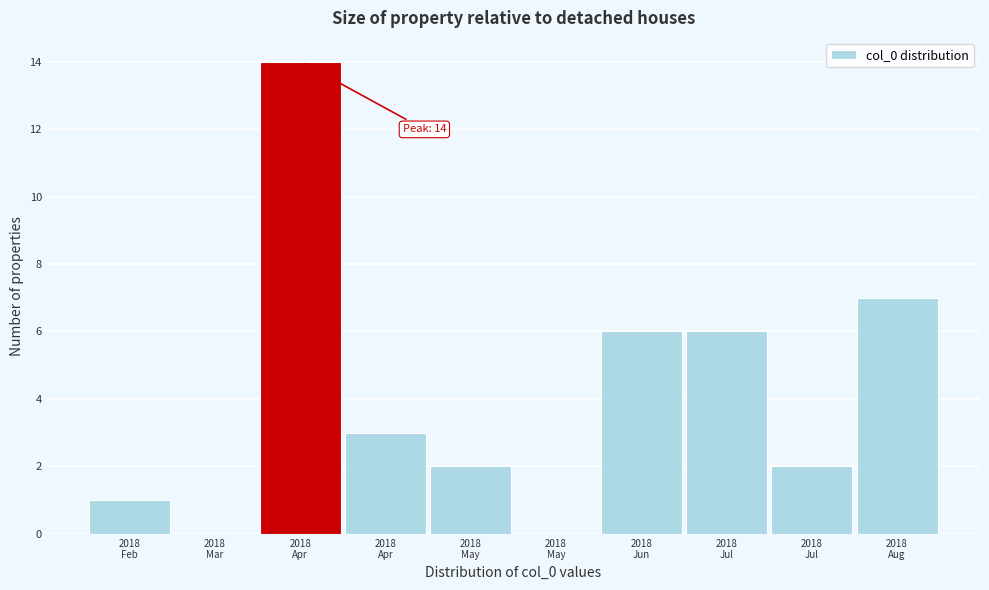

Count the number of data series in this chart.

1